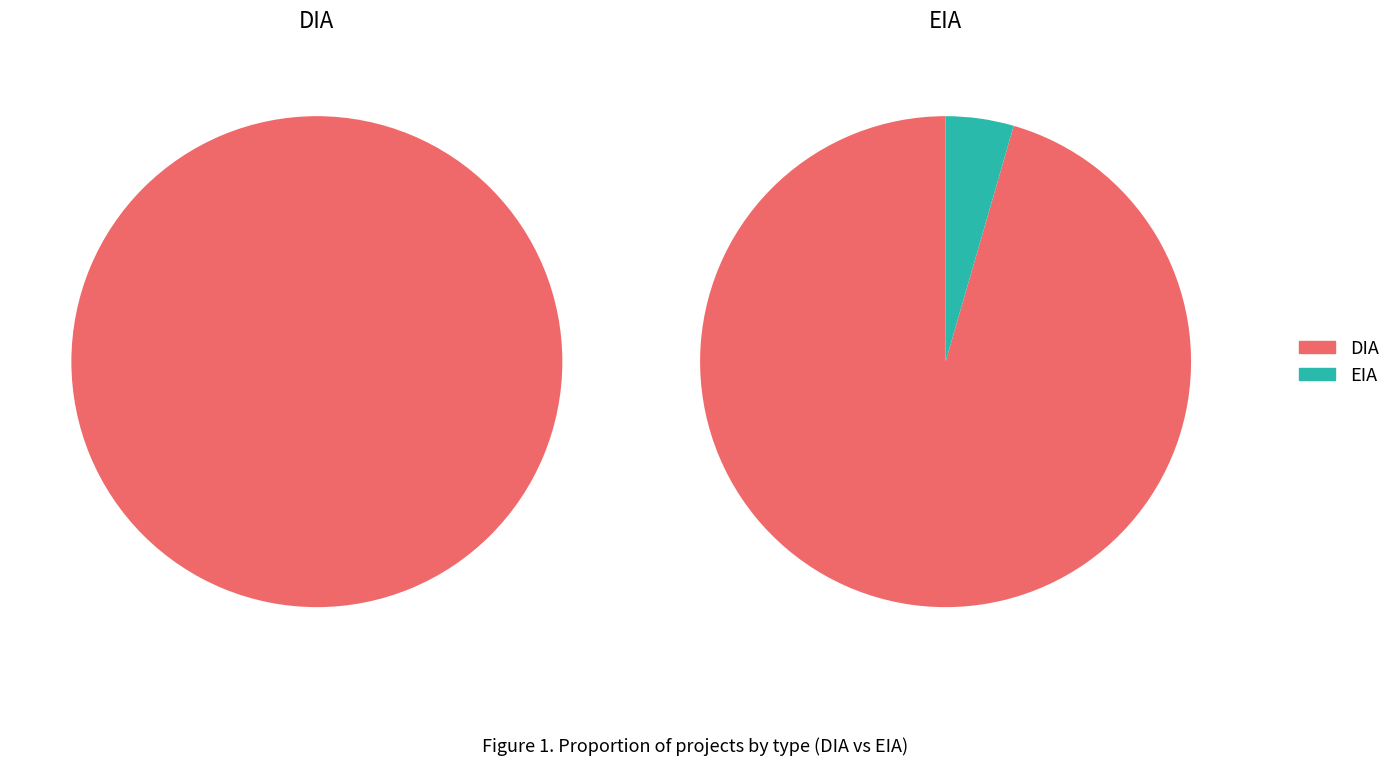

Is there any slice that represents more than half of the pie?

Yes